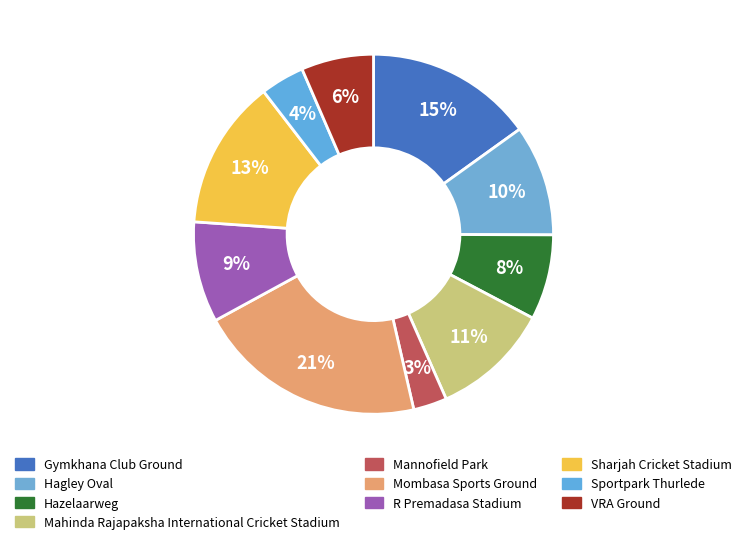

How many segments does this pie chart have?

10